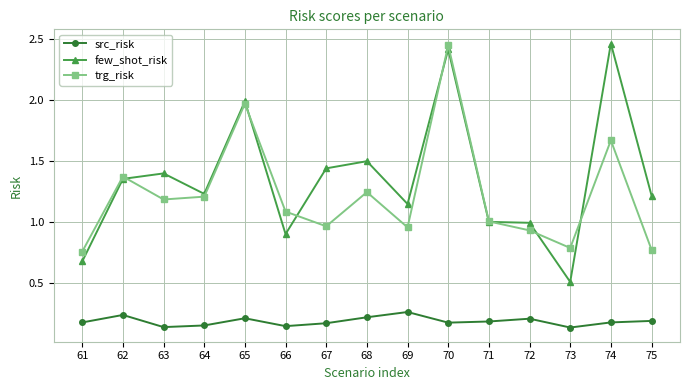

What is the value of the few_shot_risk point at the 1st from the left?

0.7